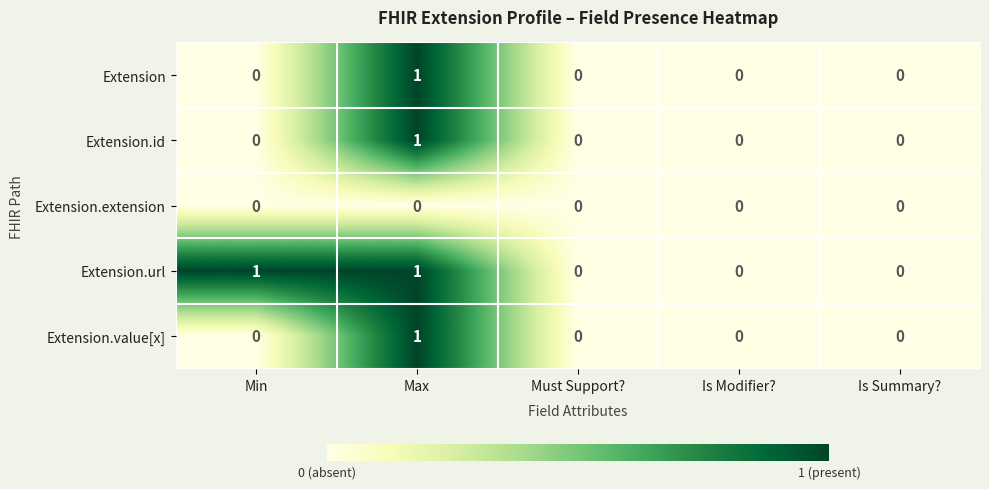

At which label does Extension.value[x] reach its peak?

Max